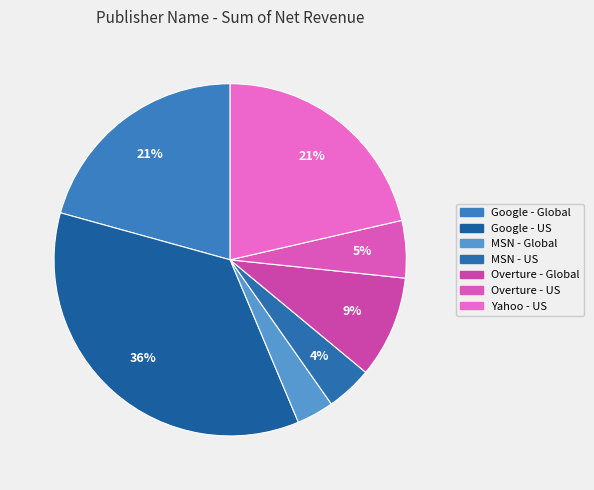

Is there a majority slice in this chart?

No